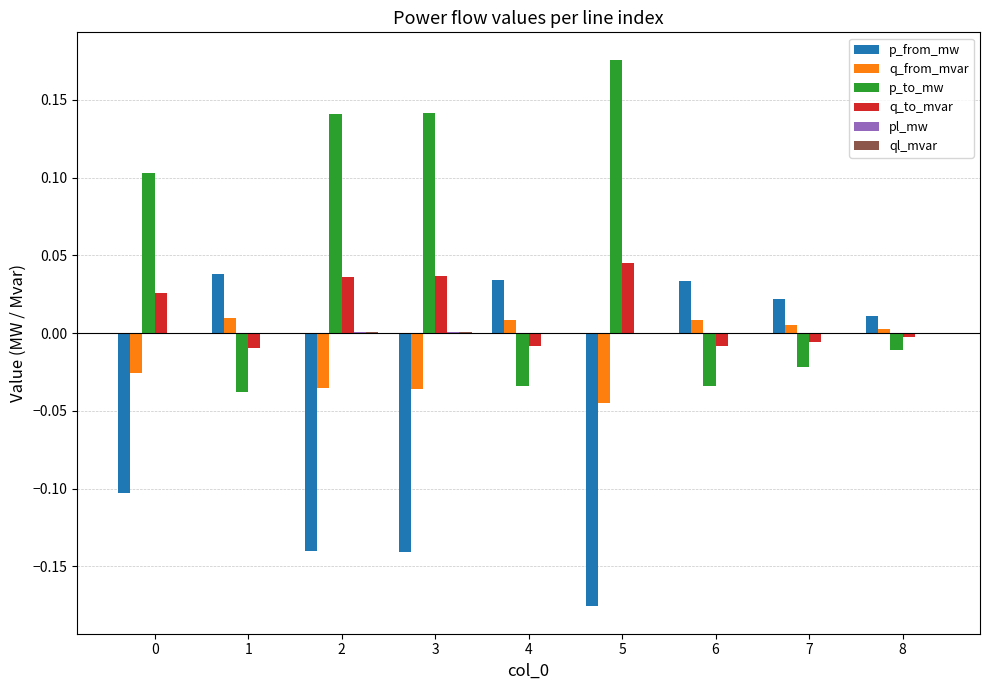

Which label corresponds to the largest value in the chart?

5